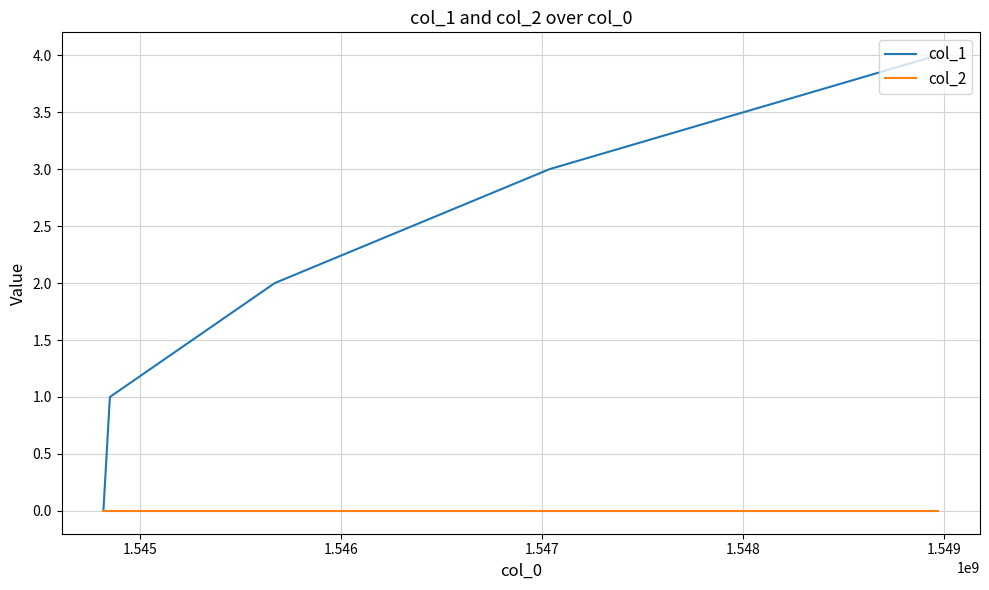

Which series has the widest spread of values?

col_1